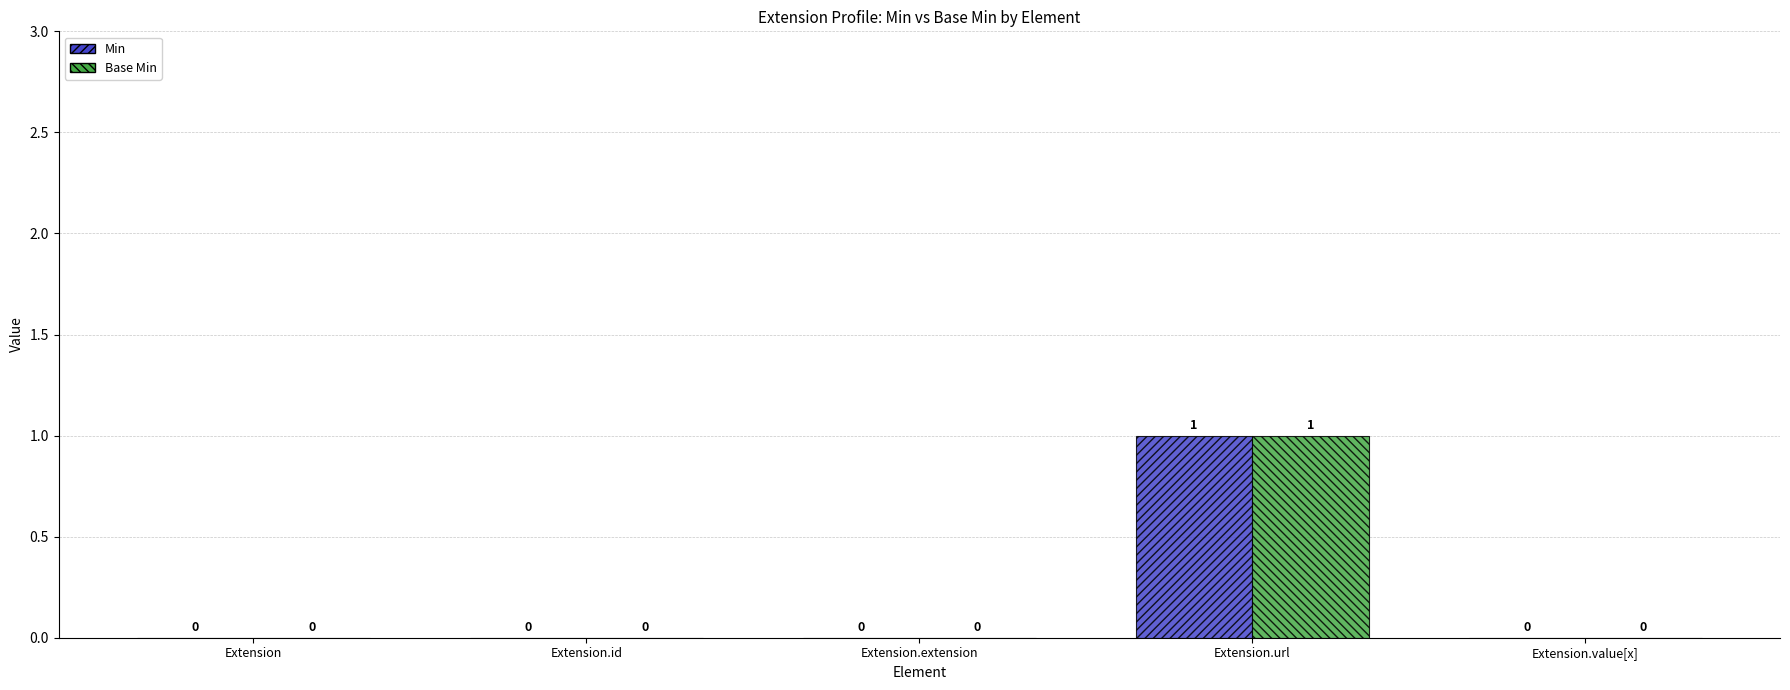

Are the bars horizontal?

No